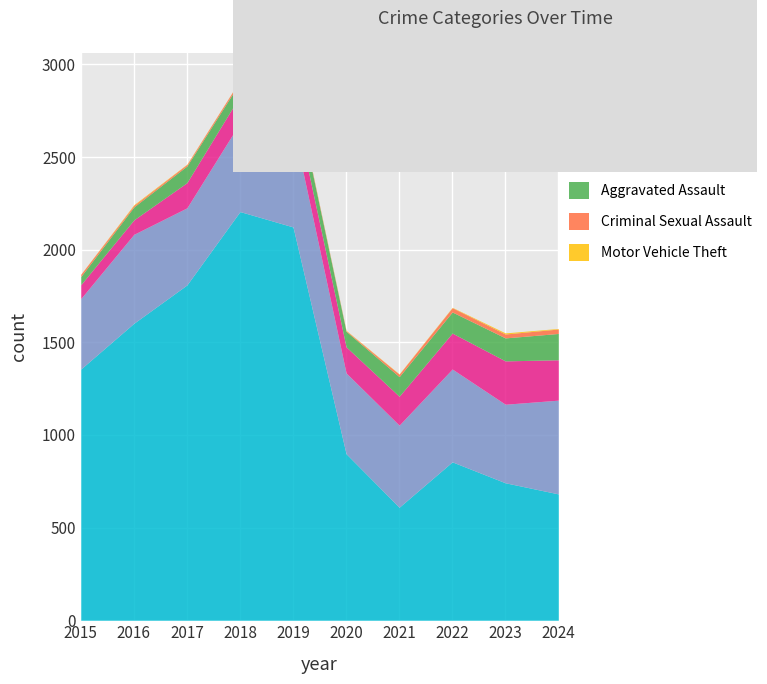

What is the smallest value displayed?

1